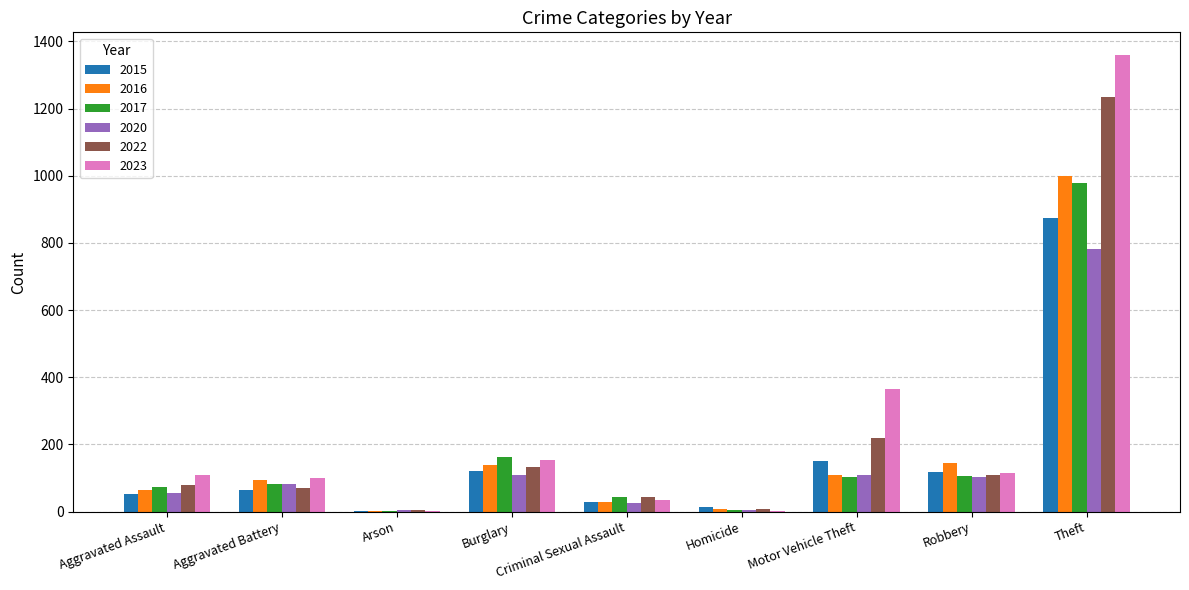

Which series has the largest total across all categories?

2023